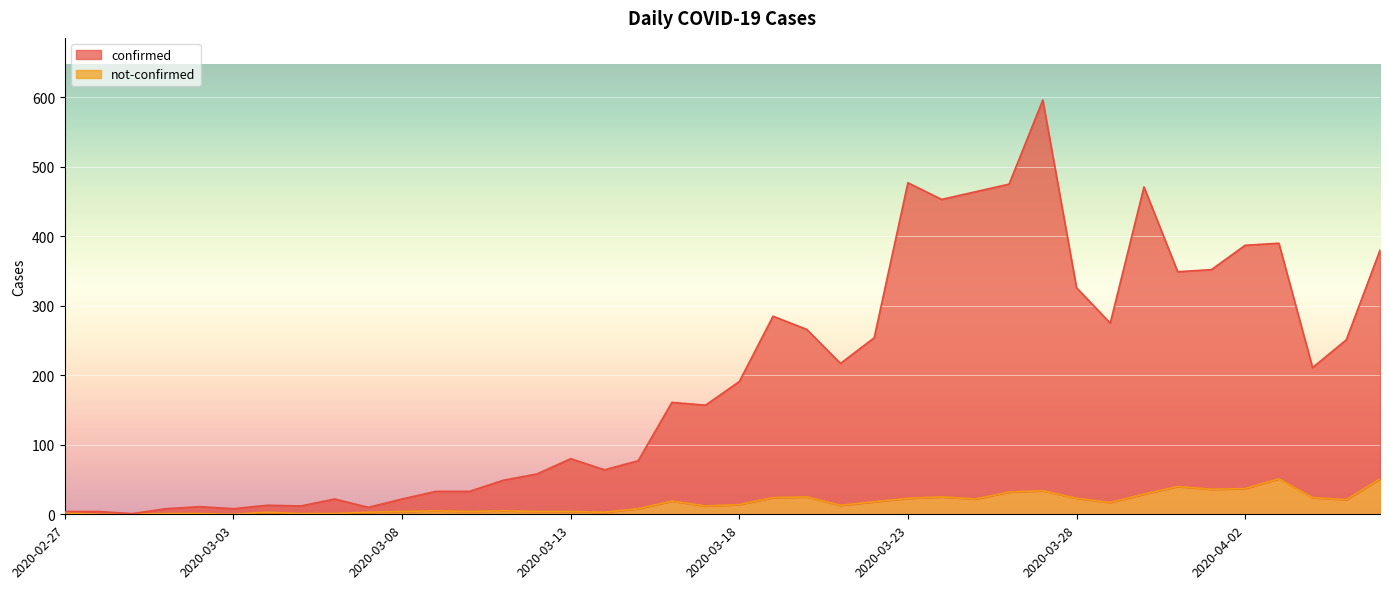

What is the difference between the second highest and second lowest values in the not-confirmed series?

51